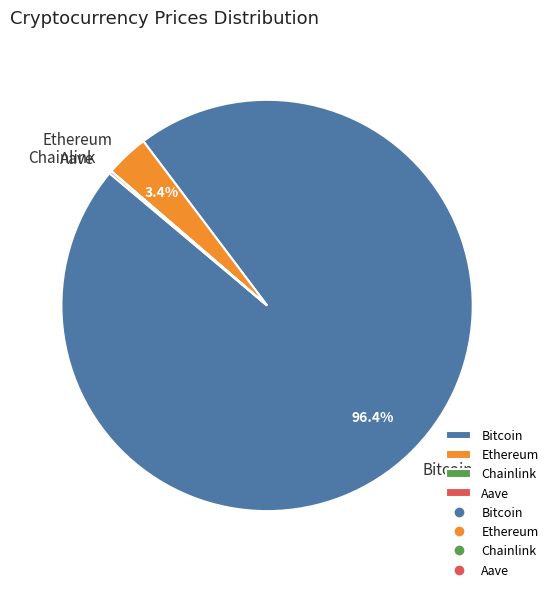

What percentage is the Bitcoin slice, to the nearest percent?

96%